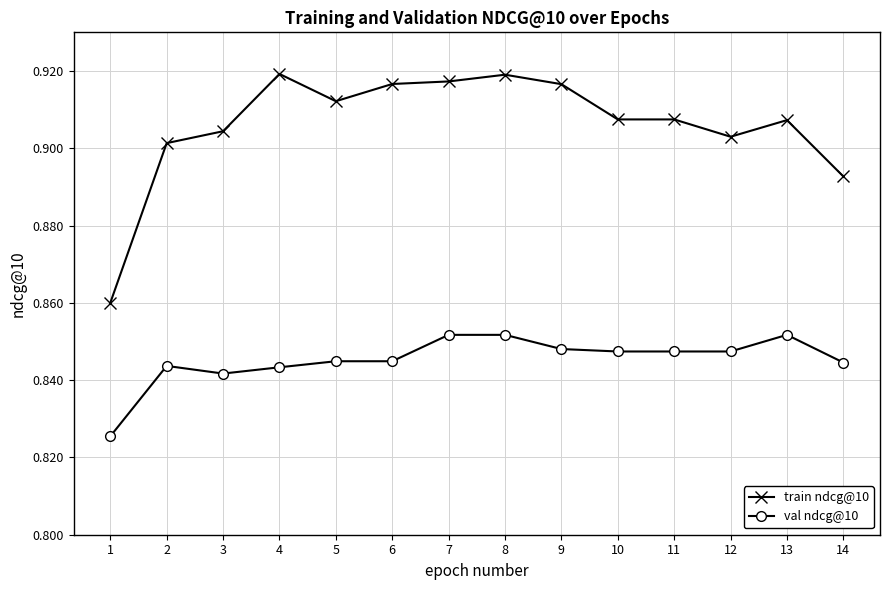

How many distinct data groups are displayed?

2